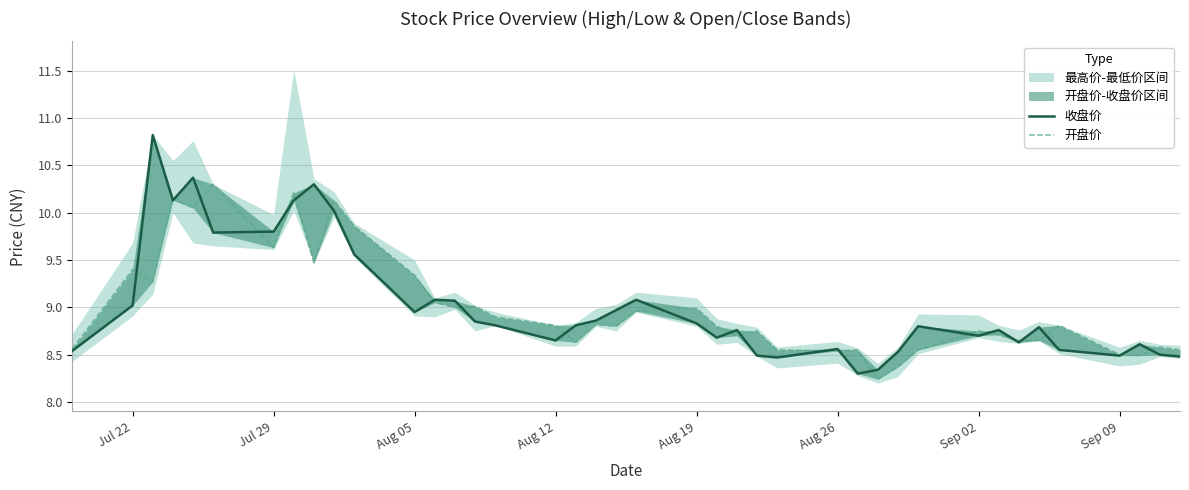

How many interior local peaks does the 开盘价 series have?

13